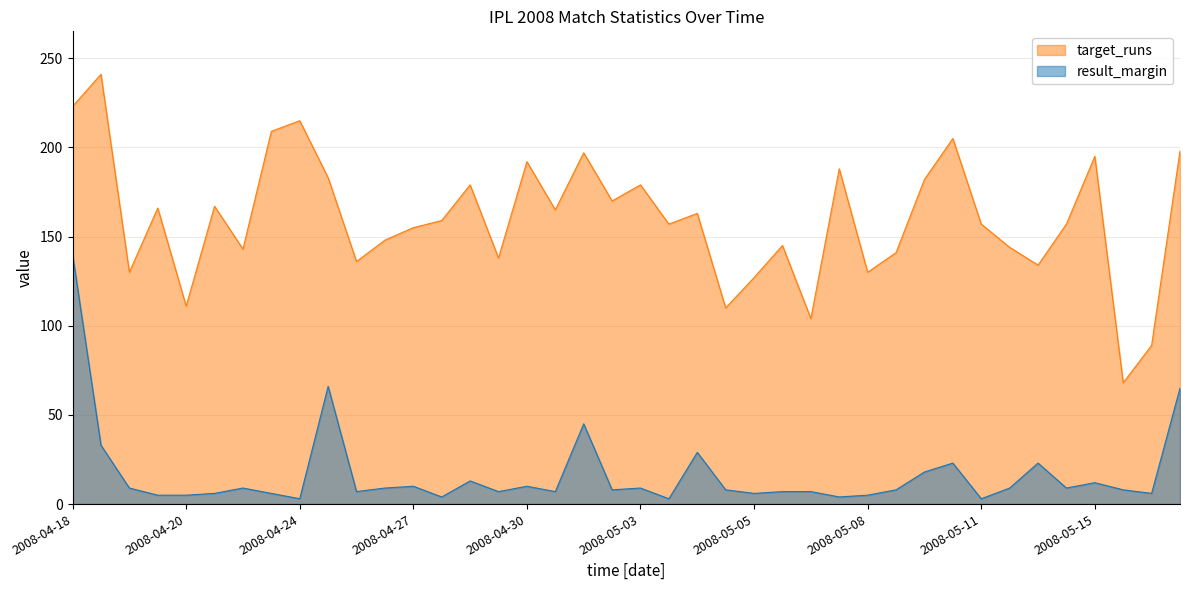

True or false: result_margin and target_runs intersect in this chart.

False